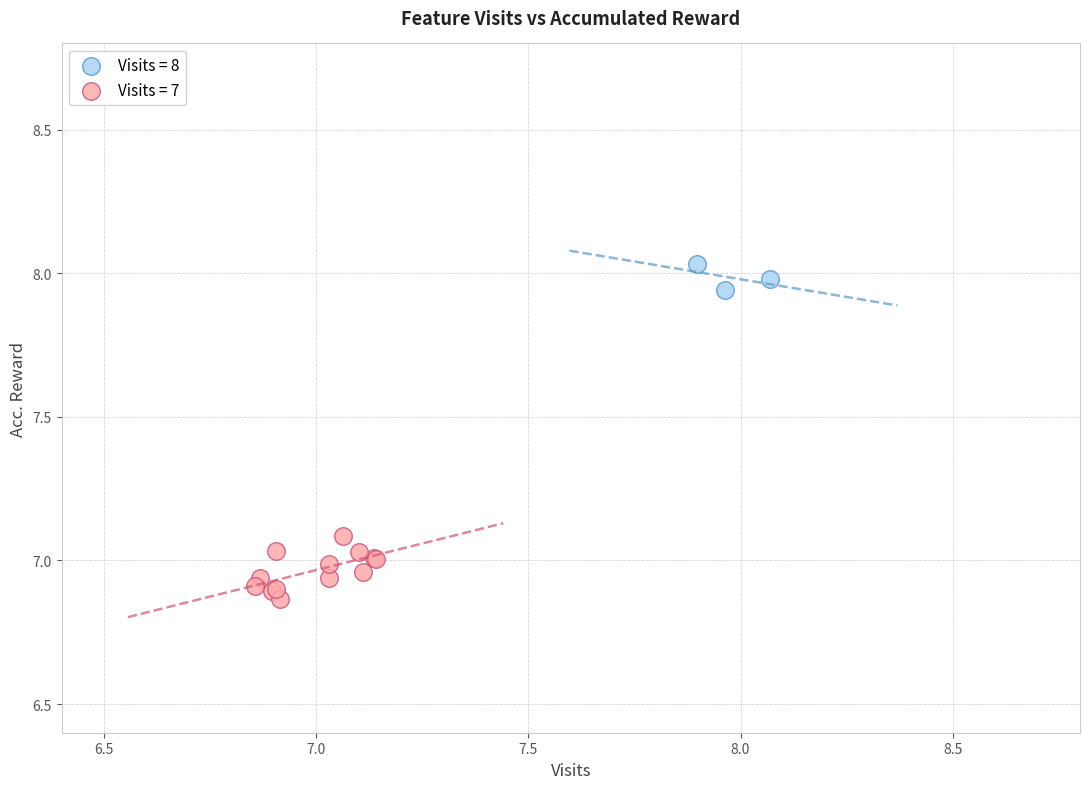

Which series has the largest Y range (max minus min)?

Visits = 7